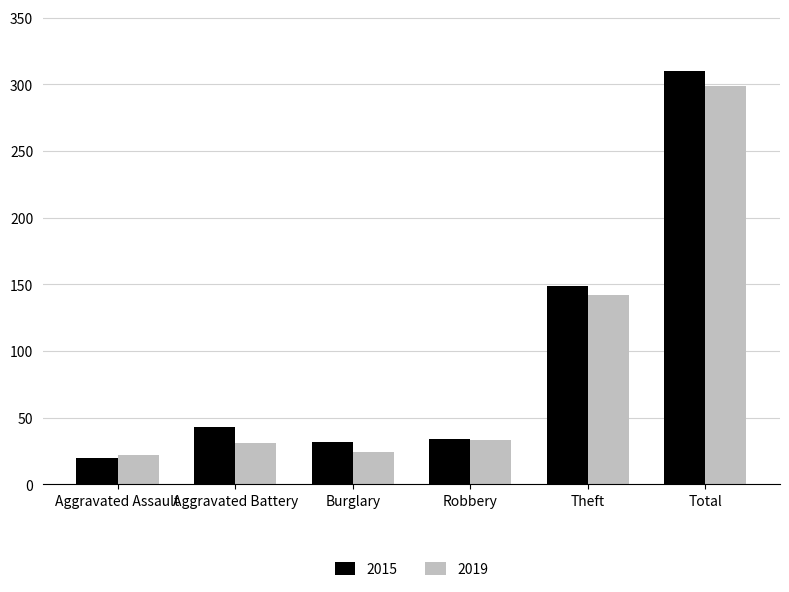

How many series are shown in this chart?

2